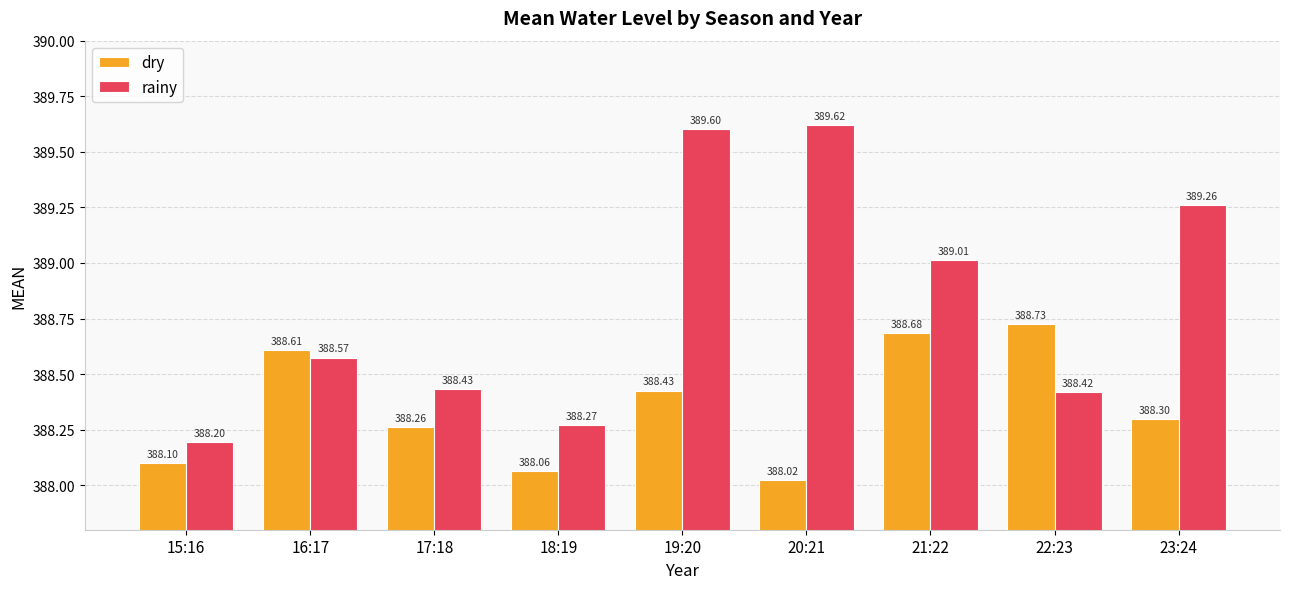

What is the difference between the second highest and minimum values in the dry series?

0.7